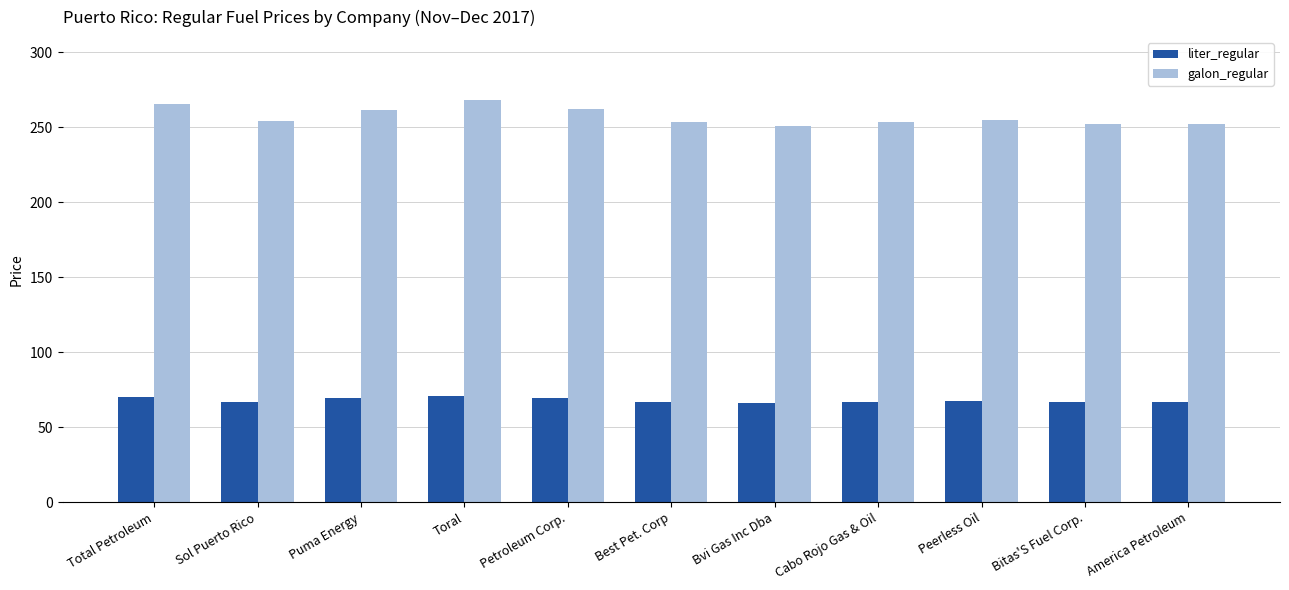

What are all the series names shown in the legend?

liter_regular, galon_regular